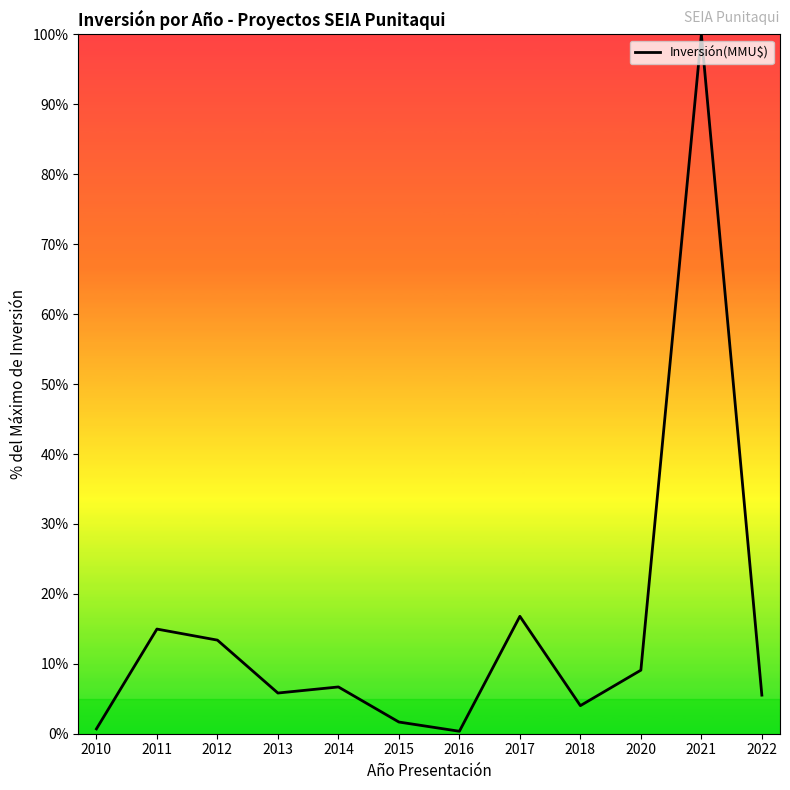

True or false: the data shows 9.1 at 2020.

True